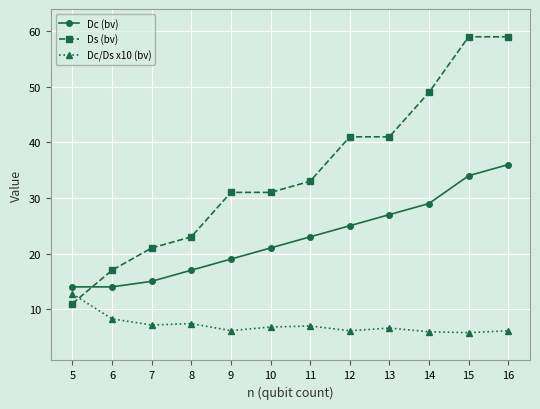

True or false: Dc (bv) and Dc/Ds x10 (bv) intersect in this chart.

False